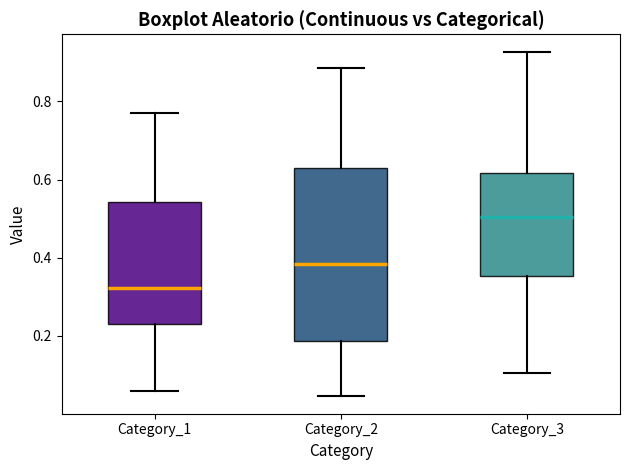

Reading left to right, transcribe this box plot: for each box, give where its median line is, the range the box spans, and where its two whiskers end, as read against the y-axis. The values are not printed on the chart, so give them approximately, as read against the axis.

Category_1: median 0.32, box 0.24 to 0.54, whiskers 0.06 to 0.78
Category_2: median 0.38, box 0.18 to 0.62, whiskers 0.04 to 0.88
Category_3: median 0.50, box 0.36 to 0.62, whiskers 0.10 to 0.92